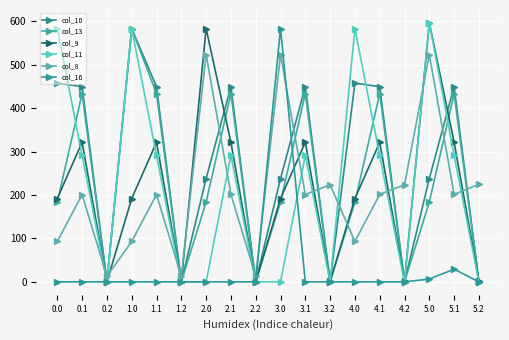

Between which two adjacent categories do col_13 and col_8 first intersect?

0.1 and 0.2